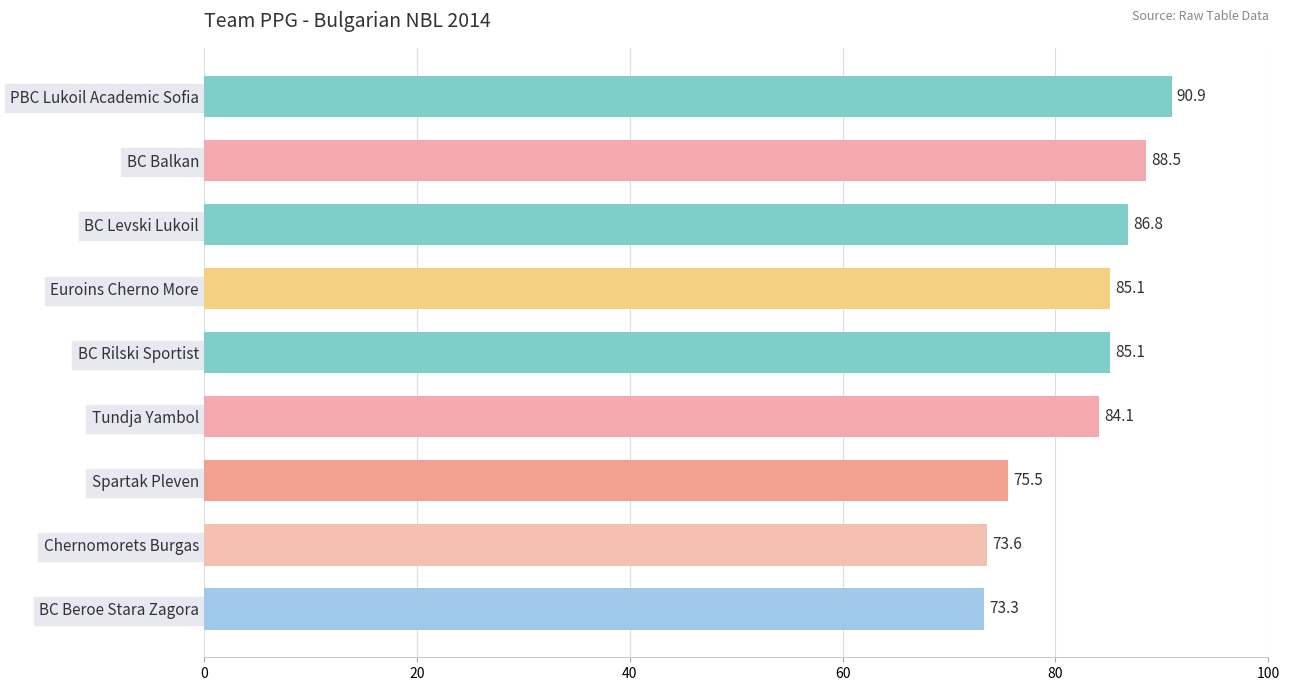

Read the value at BC Balkan.

88.5